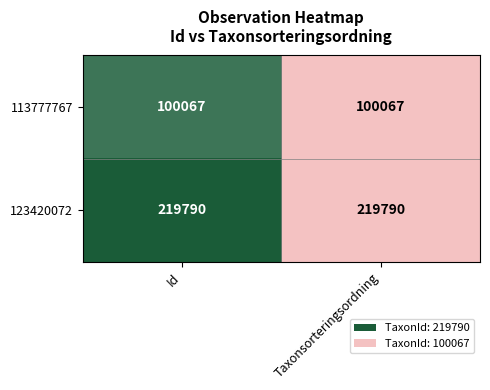

How many data points does each series have?

2